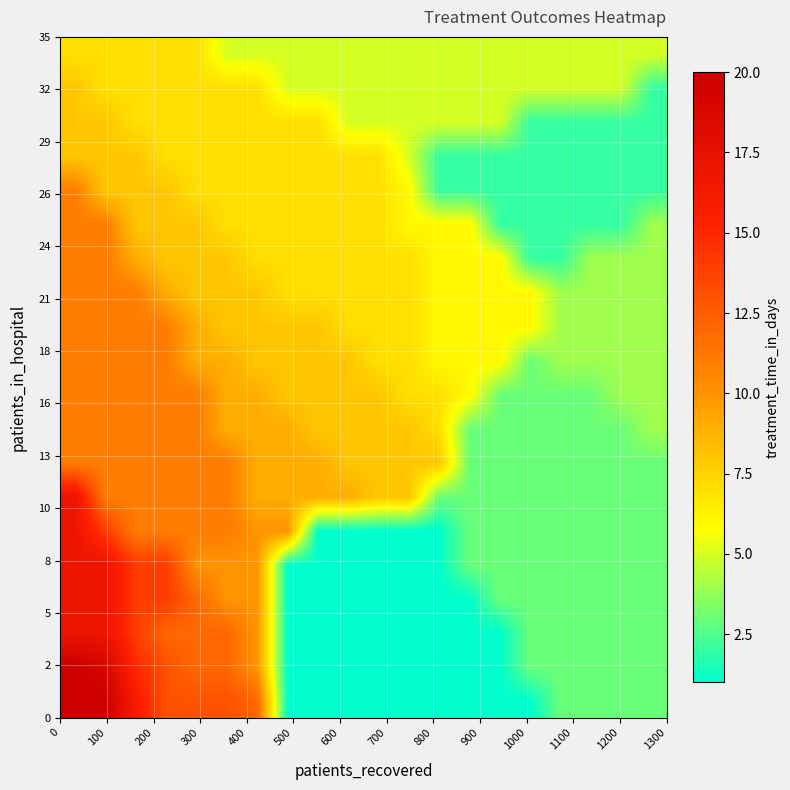

Count the number of data series in this chart.

20